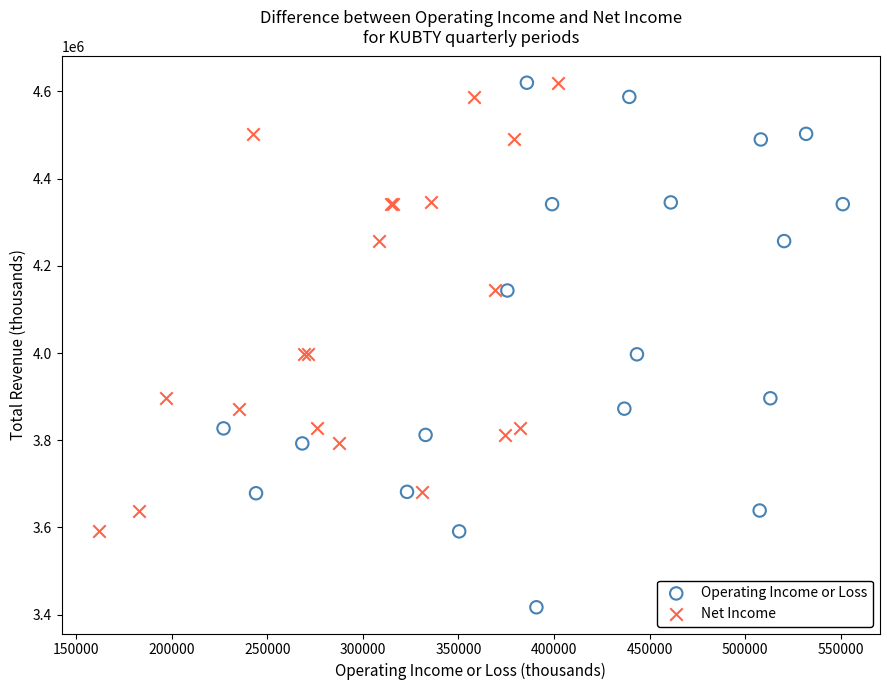

Which series has the largest Y range (max minus min)?

Operating Income or Loss